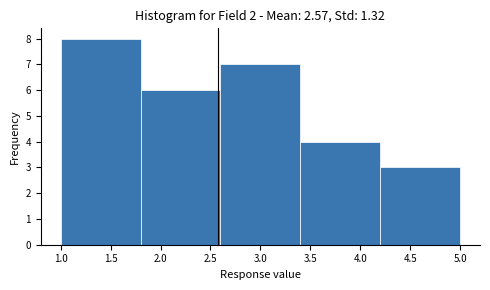

Reading left to right, transcribe this chart: for each bar, give the range it covers on the x-axis and its height. The values are not printed on the chart, so give them approximately, as read against the axis.

1.0 to 1.8: 8
1.8 to 2.6: 6
2.6 to 3.4: 7
3.4 to 4.2: 4
4.2 to 5.0: 3